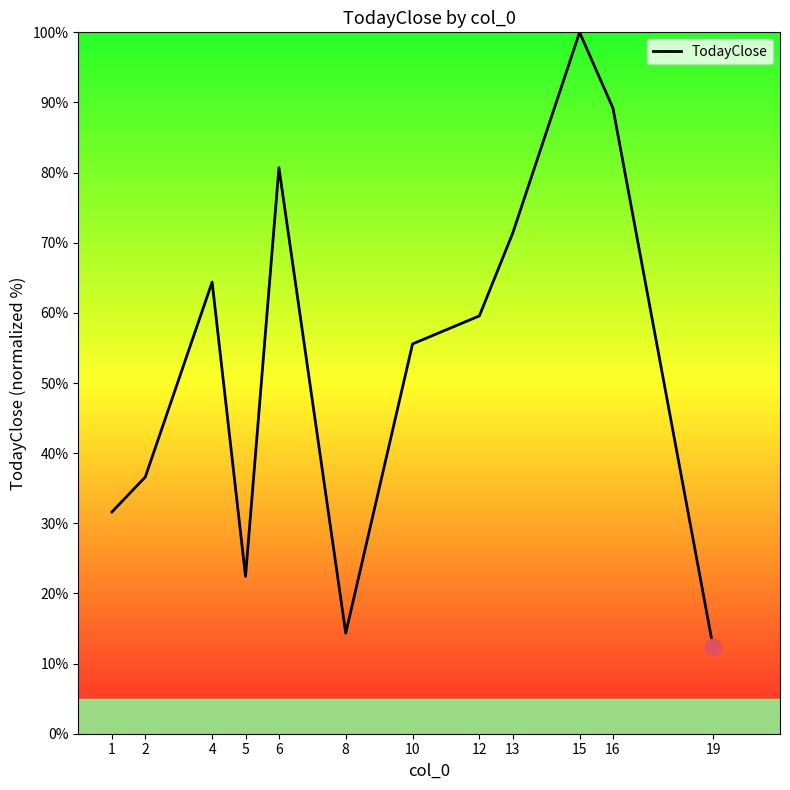

Rank the categories by value from lowest to highest.

19, 8, 5, 1, 2, 10, 12, 4, 13, 6, 16, 15